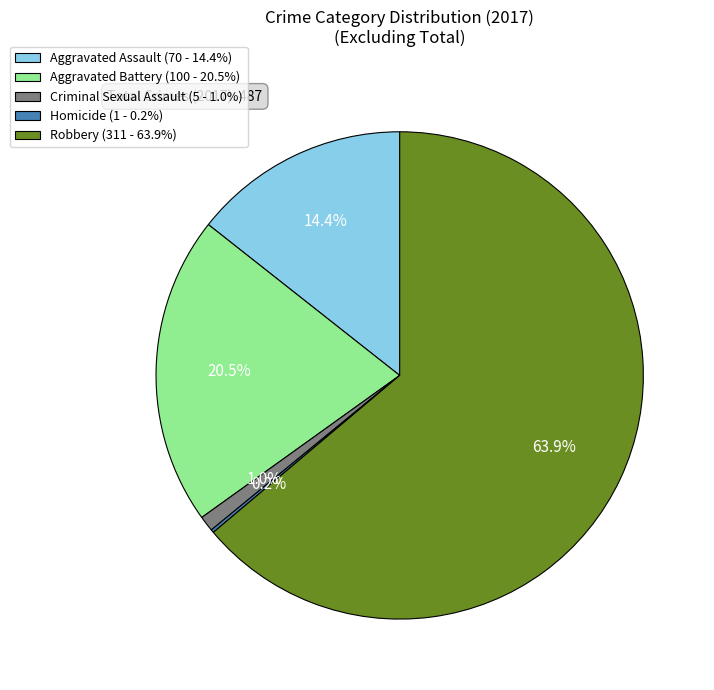

To the nearest percent, what is the difference between the Robbery and Aggravated Battery slice percentages?

43%